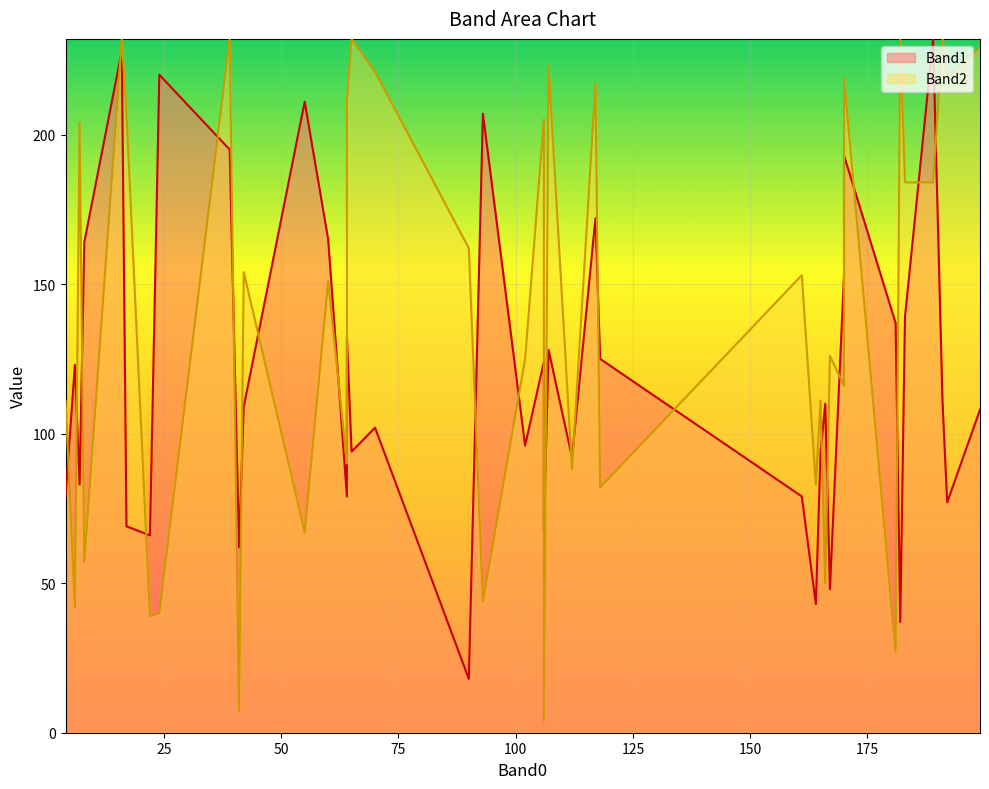

The Band1 series shows 129 at 112. True or false?

False